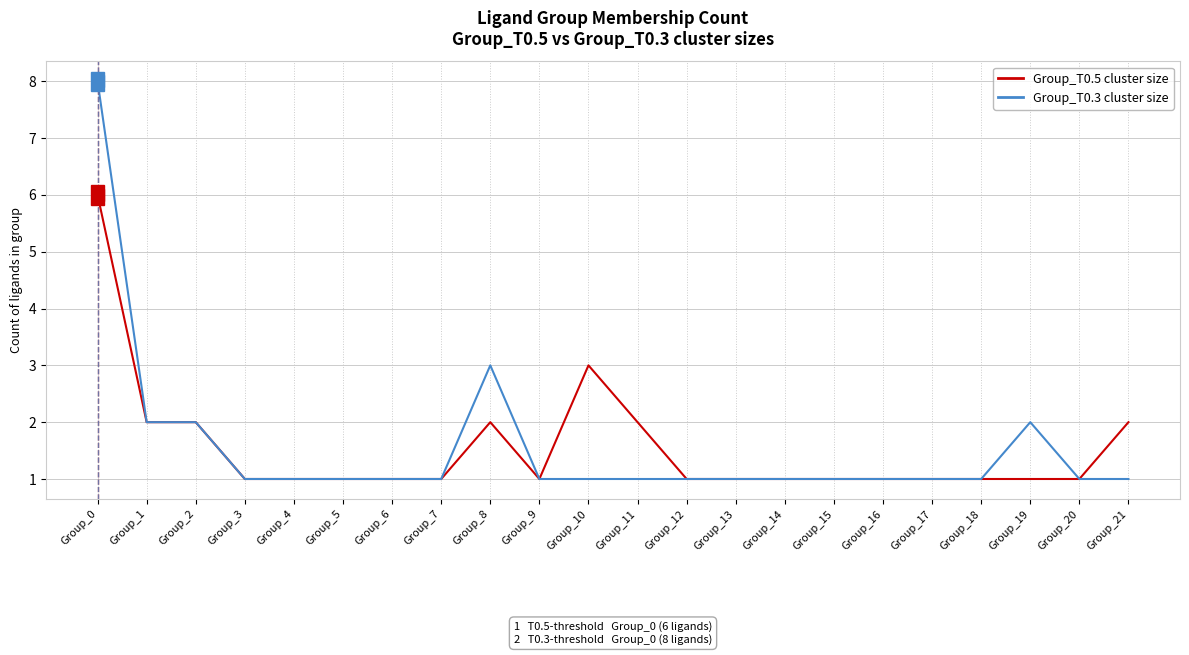

What is the total value across all series at Group_16?

2